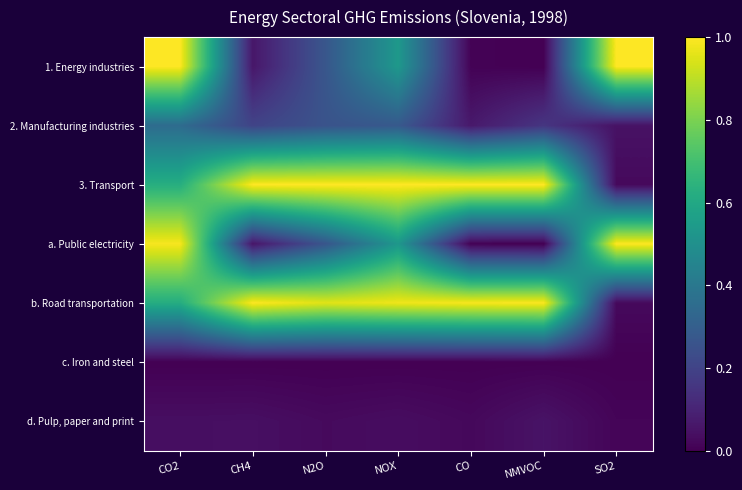

Which label corresponds to the smallest value in the chart?

NMVOC